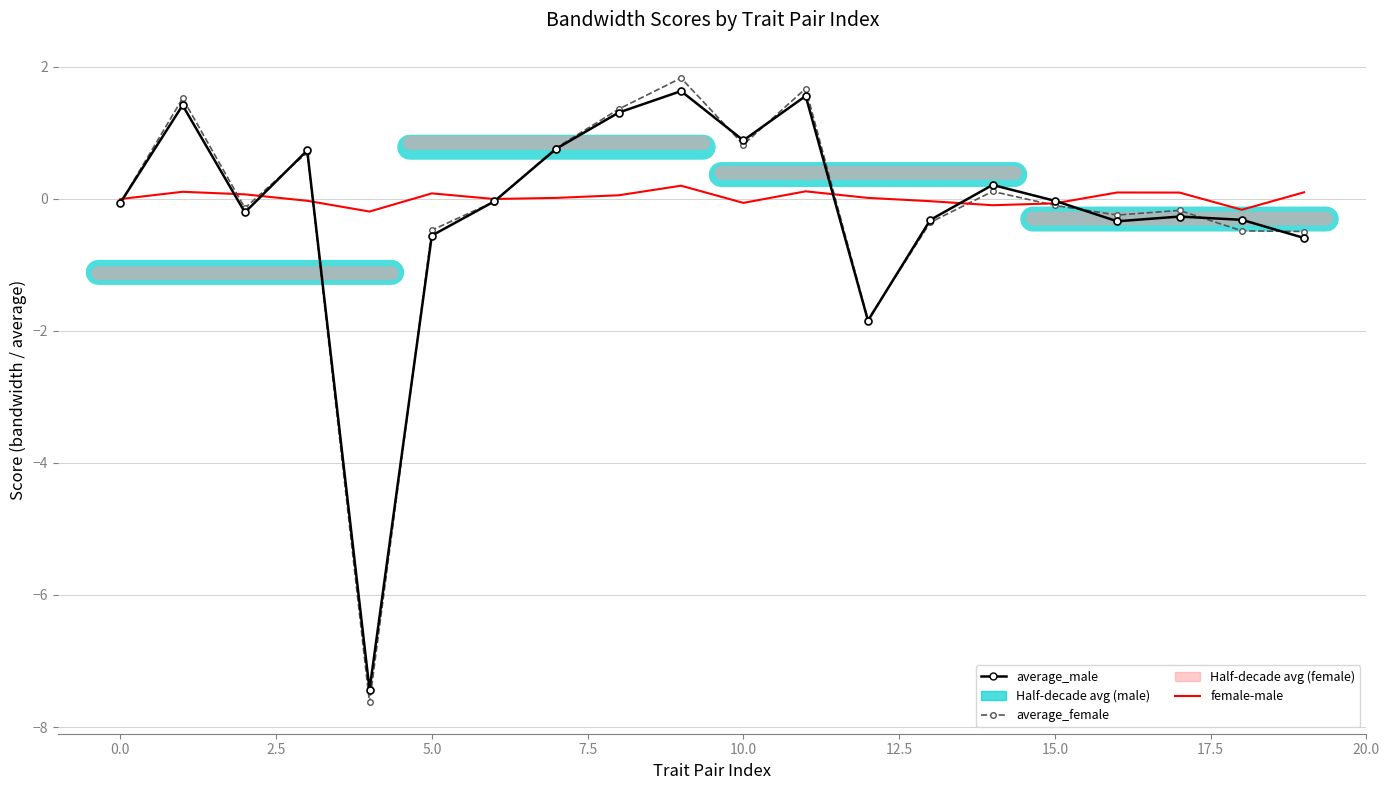

What is the smallest value displayed?

-7.6